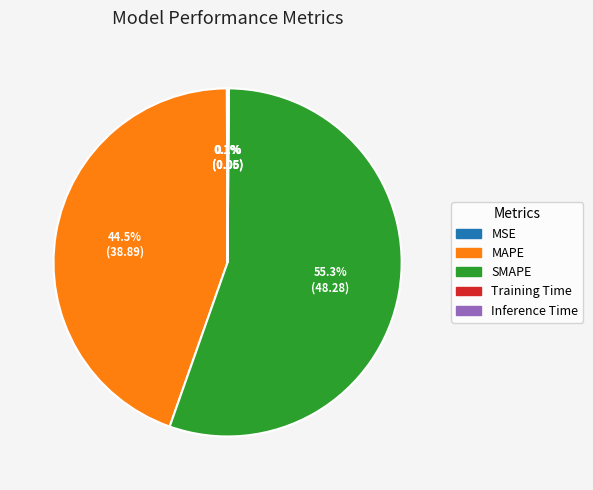

Which category has the biggest portion of the pie?

SMAPE